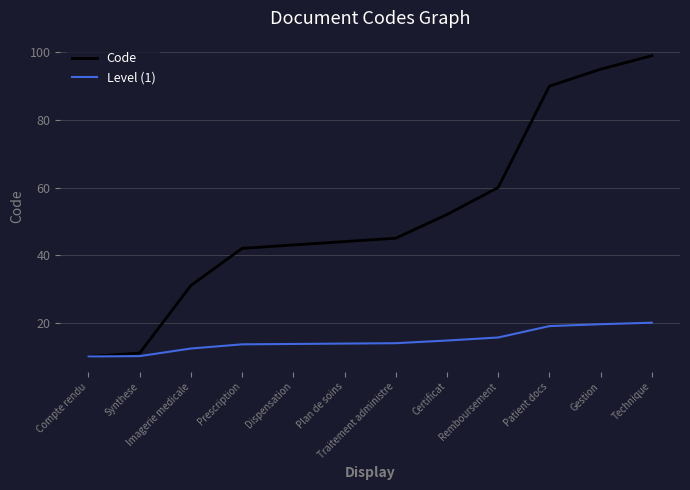

Which series has the largest total across all categories?

Code